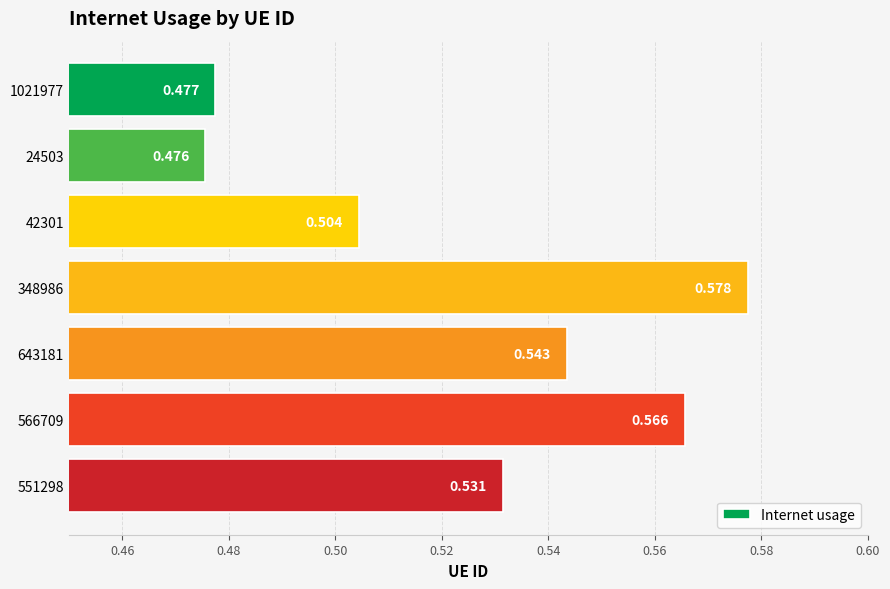

Count the values in the range 0 to 1.

7